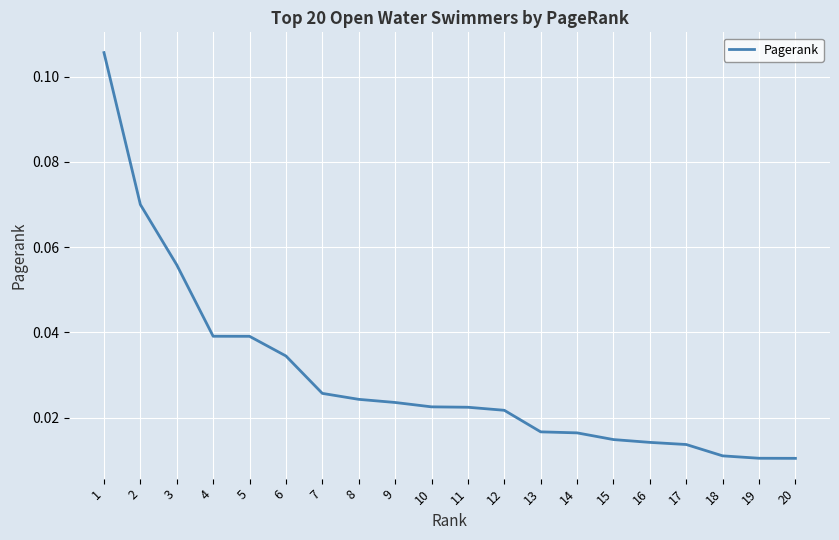

Between 7 and 6, which is larger?

6